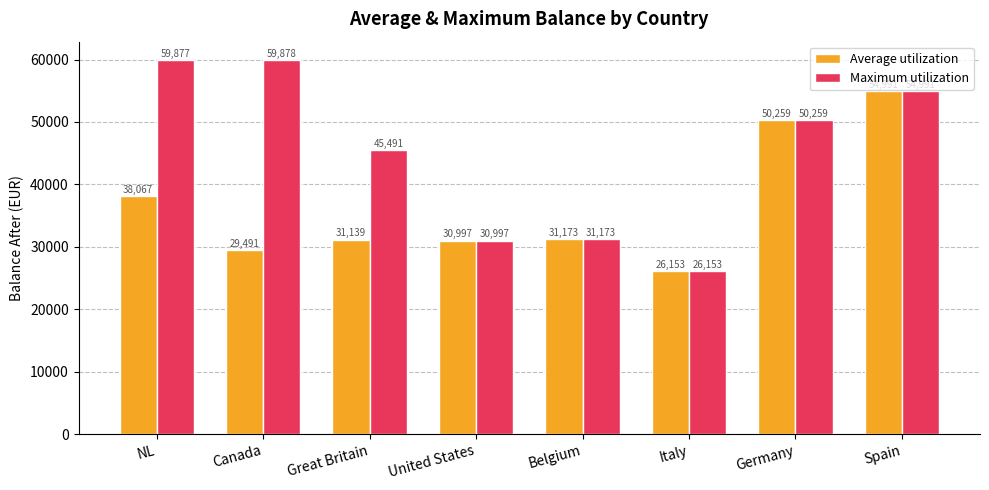

What is the average value of the Average utilization series?

36533.6